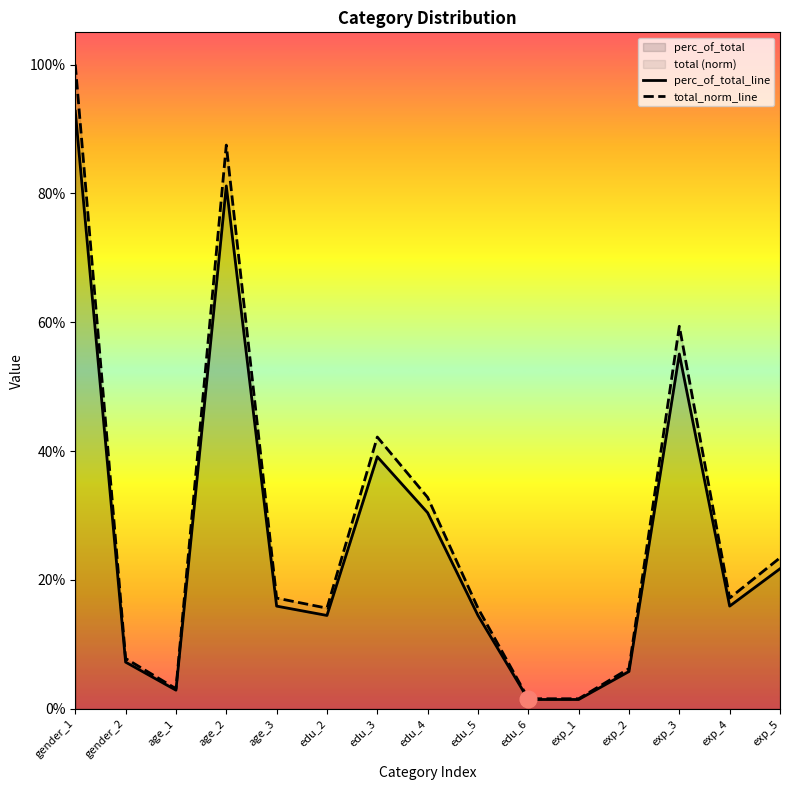

Reading right to left, what are all the values shown in this chart?

perc_of_total_line: exp_5=0.2	exp_4=0.2	exp_3=0.6	exp_2=0.1	exp_1=0.0	edu_6=0.0	edu_5=0.1	edu_4=0.3	edu_3=0.4	edu_2=0.1	age_3=0.2	age_2=0.8	age_1=0.0	gender_2=0.1	gender_1=0.9
total_norm_line: exp_5=0.2	exp_4=0.2	exp_3=0.6	exp_2=0.1	exp_1=0.0	edu_6=0.0	edu_5=0.2	edu_4=0.3	edu_3=0.4	edu_2=0.2	age_3=0.2	age_2=0.9	age_1=0.0	gender_2=0.1	gender_1=1.0